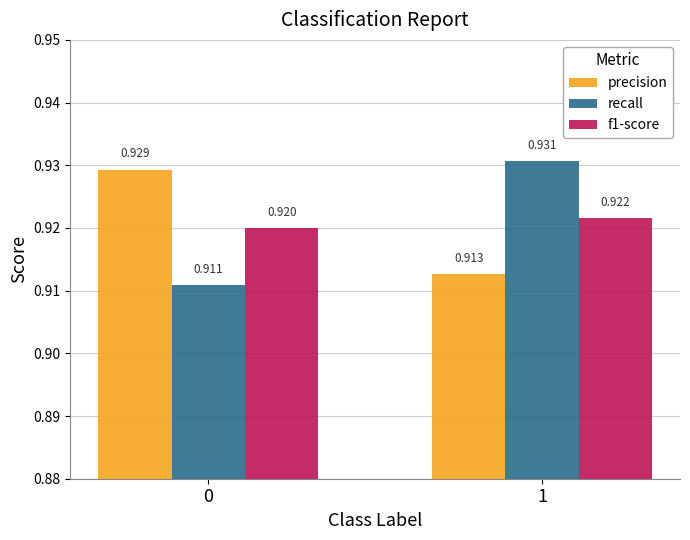

At how many categories does at least one series exceed 0?

2